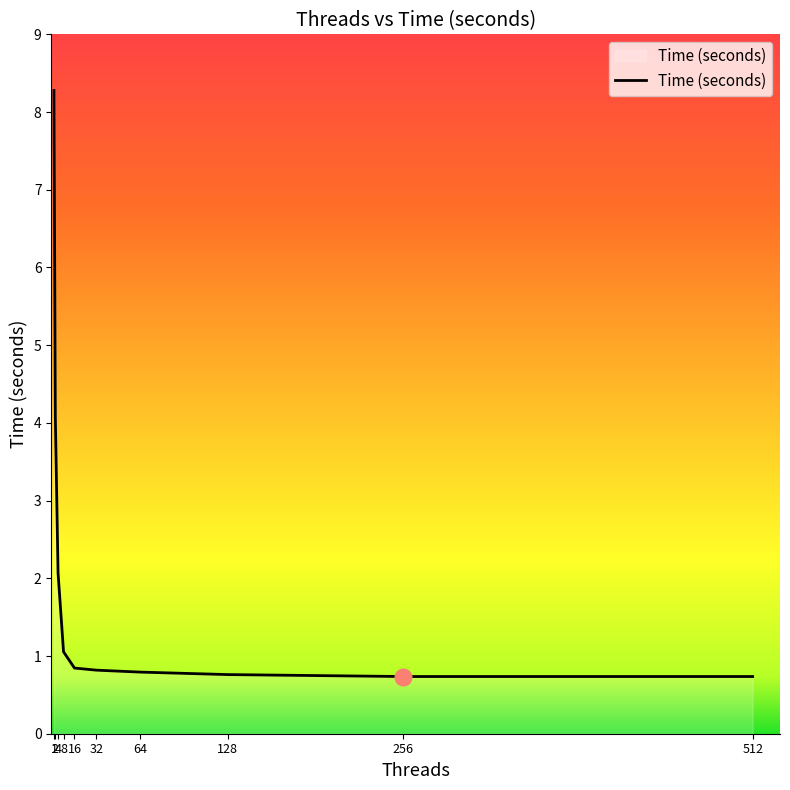

What is the minimum value shown in the chart?

0.7